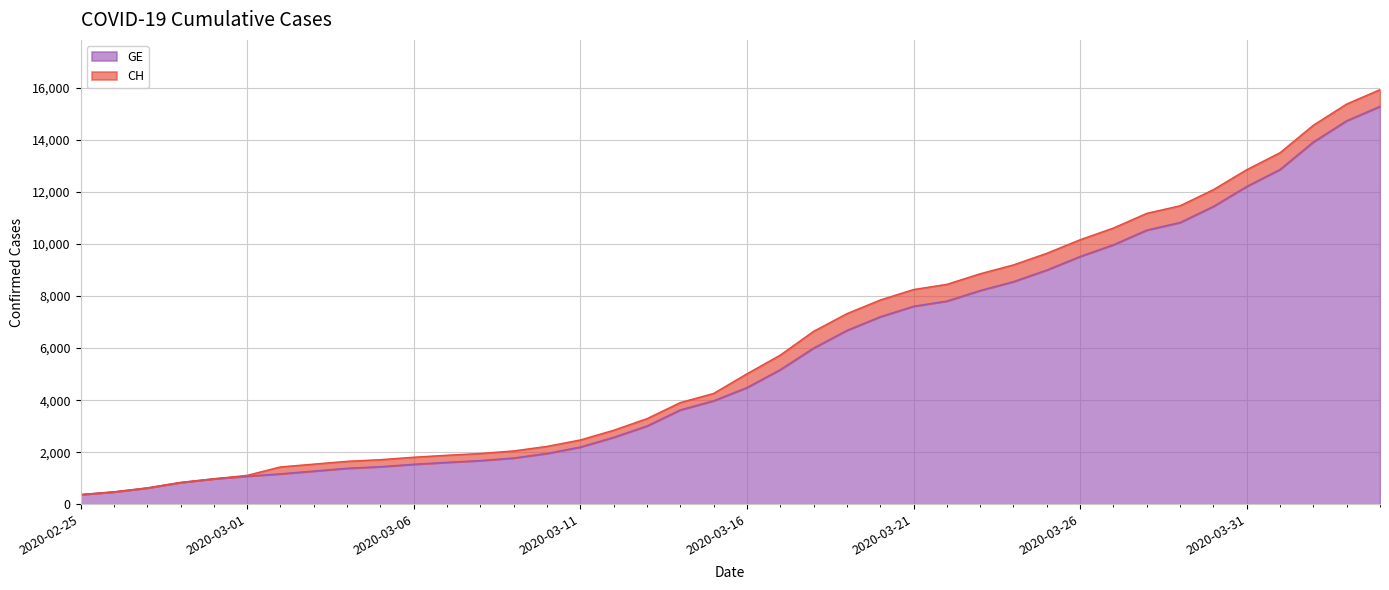

Is the value of CH at 2020-03-11 greater than the value of GE at 2020-03-09?

Yes